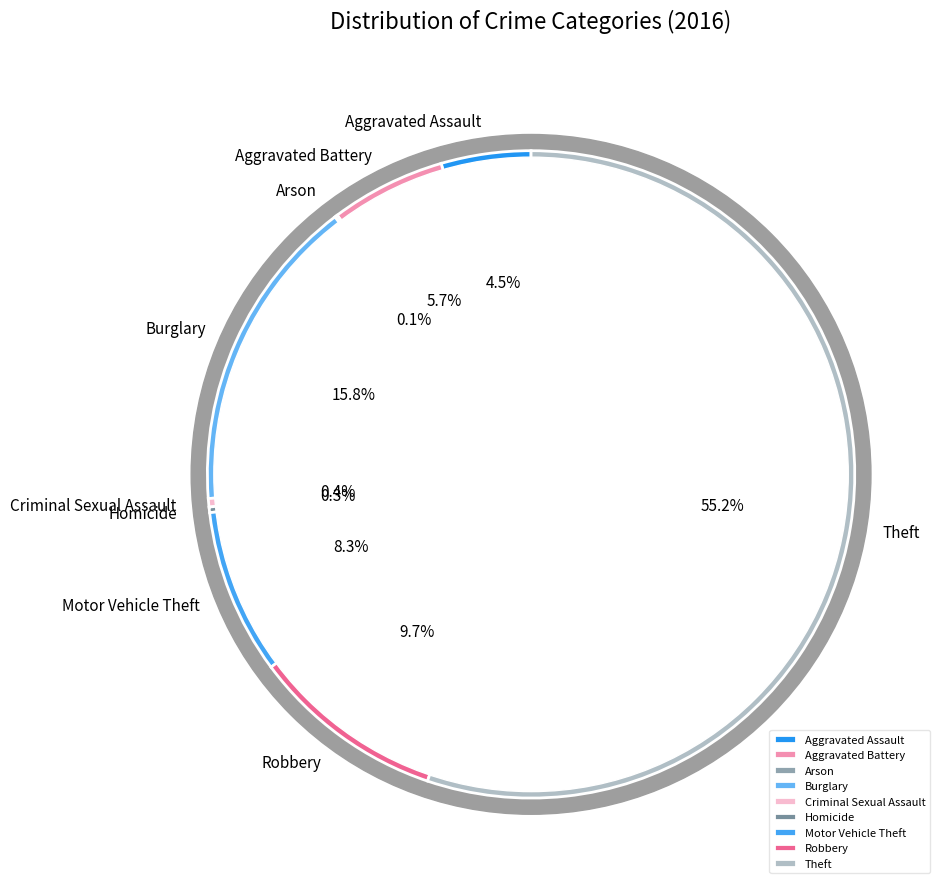

Combined, what portion of the pie is Criminal Sexual Assault and Burglary?

16.2%